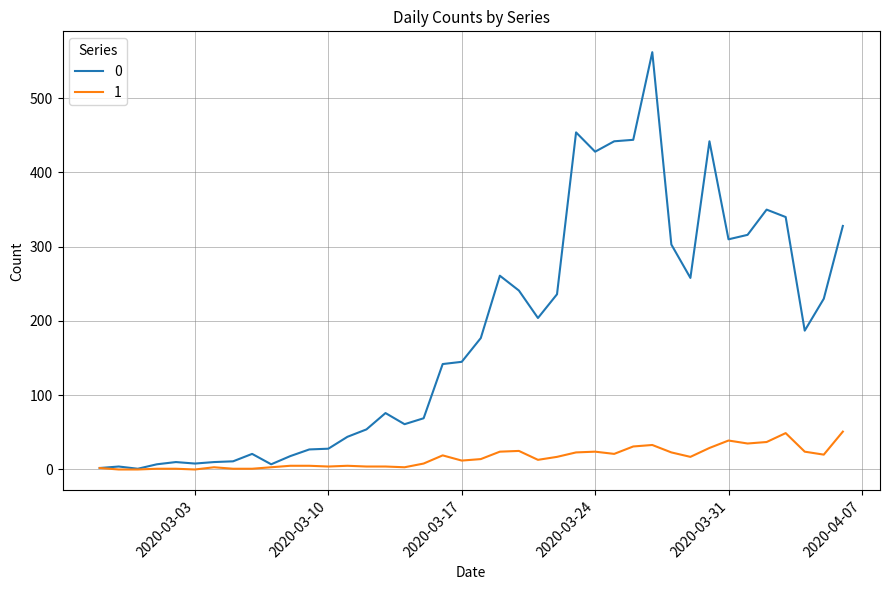

What is the maximum value shown in the chart?

562